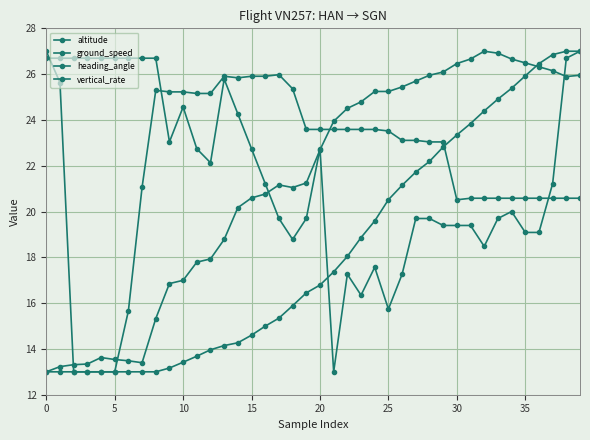

What is the highest value of the heading_angle series?

27.0